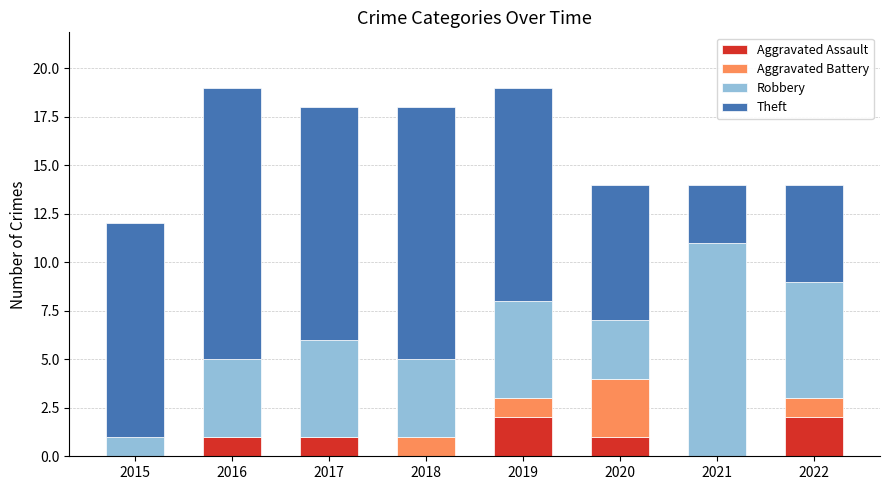

Are the bars grouped side by side (vs. stacked)?

No